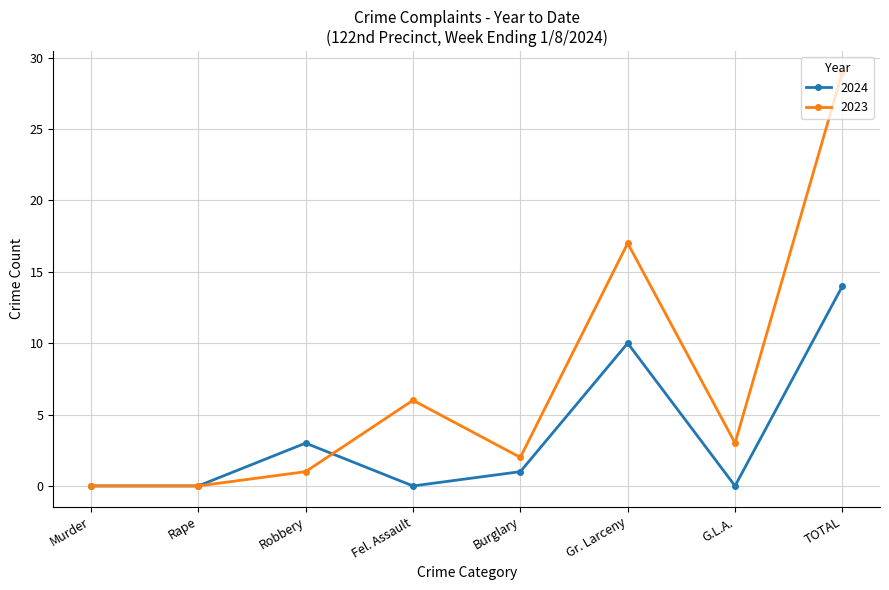

How many interior local peaks does the 2023 series have?

2